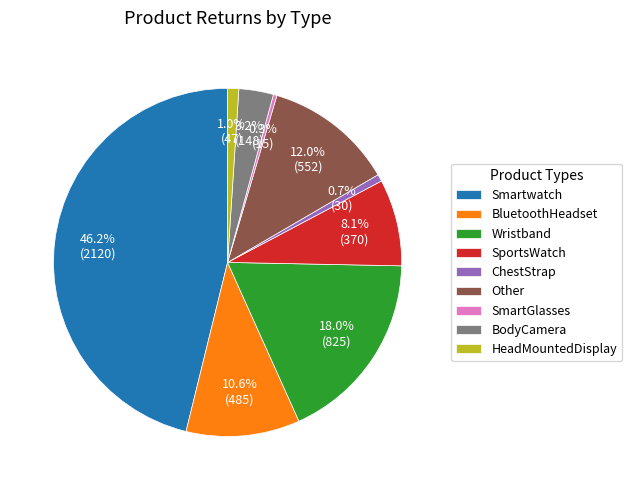

Which has a higher value, Other or Smartwatch?

Smartwatch